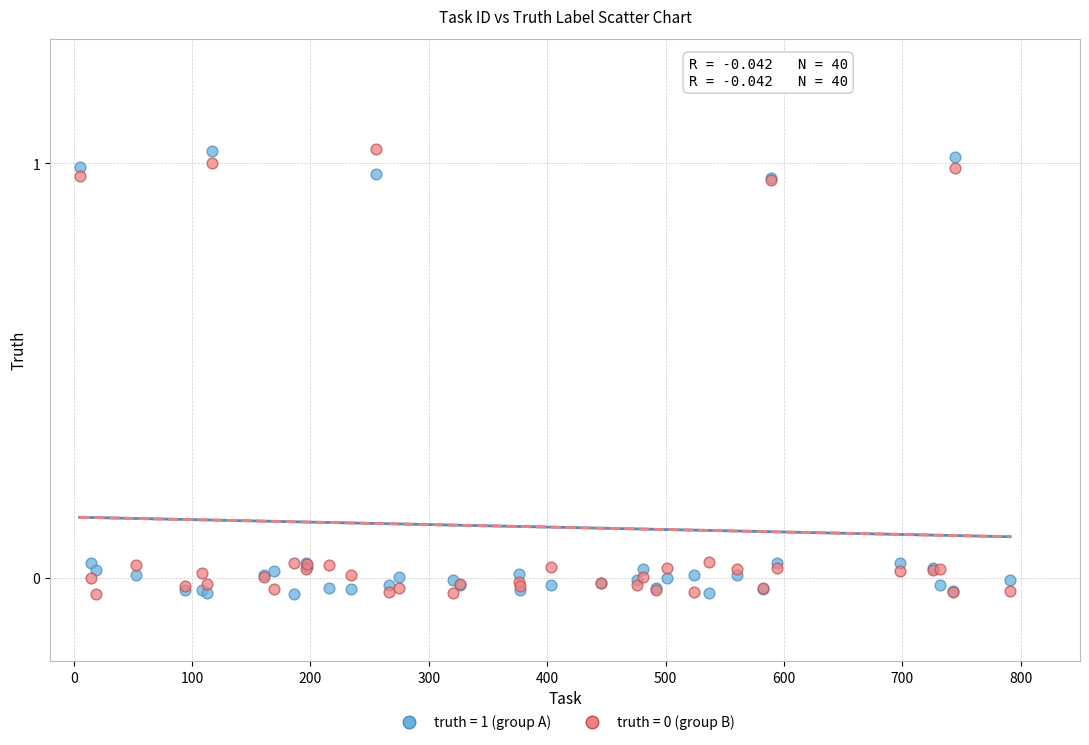

What is the X range (max minus min) for the scatter plot?

786.0